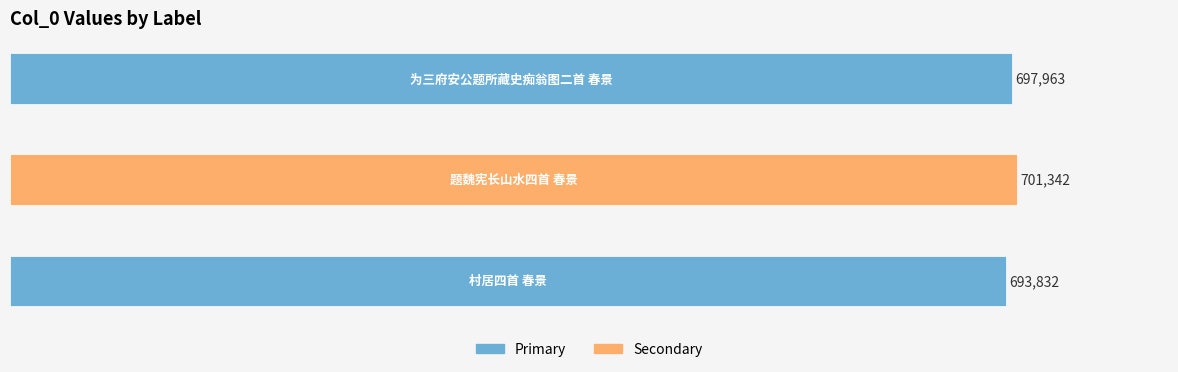

Reading top to bottom, transcribe all the data shown in this chart.

697963	701342	693832